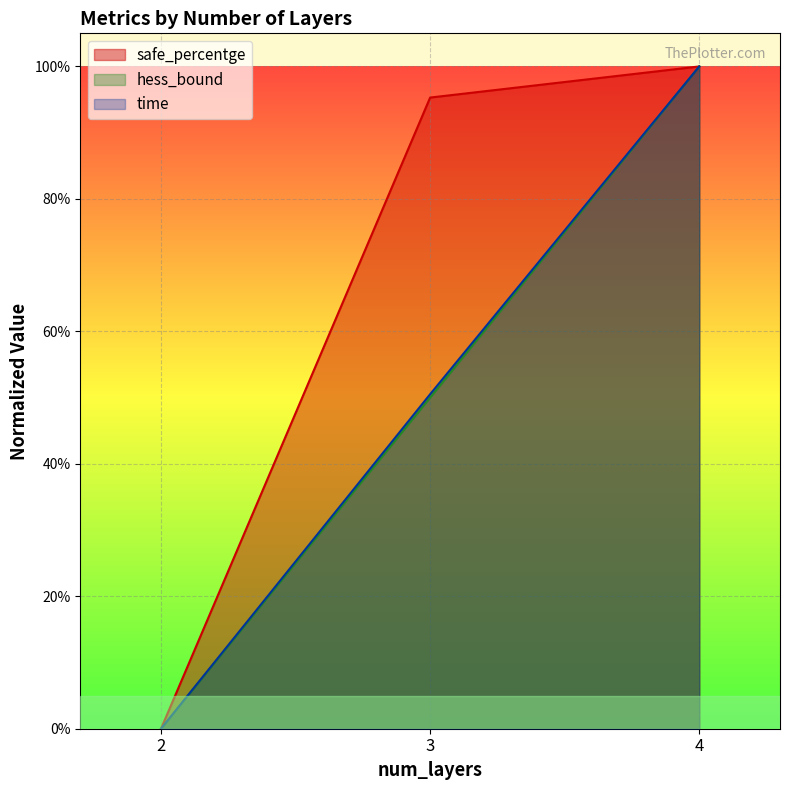

What is the difference between the highest and lowest values at 3?

0.5